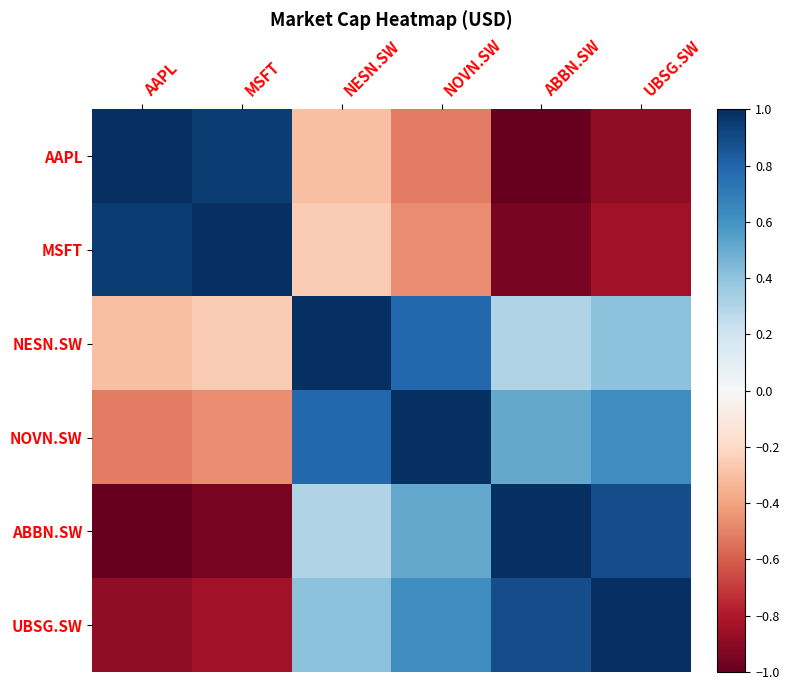

Reading right to left, what are all the values shown in this chart?

AAPL: UBSG.SW=-0.9	ABBN.SW=-1.0	NOVN.SW=-0.5	NESN.SW=-0.3	MSFT=1.0	AAPL=1.0
MSFT: UBSG.SW=-0.8	ABBN.SW=-1.0	NOVN.SW=-0.5	NESN.SW=-0.3	MSFT=1.0	AAPL=1.0
NESN.SW: UBSG.SW=0.4	ABBN.SW=0.3	NOVN.SW=0.8	NESN.SW=1.0	MSFT=-0.3	AAPL=-0.3
NOVN.SW: UBSG.SW=0.6	ABBN.SW=0.5	NOVN.SW=1.0	NESN.SW=0.8	MSFT=-0.5	AAPL=-0.5
ABBN.SW: UBSG.SW=0.9	ABBN.SW=1.0	NOVN.SW=0.5	NESN.SW=0.3	MSFT=-1.0	AAPL=-1.0
UBSG.SW: UBSG.SW=1.0	ABBN.SW=0.9	NOVN.SW=0.6	NESN.SW=0.4	MSFT=-0.8	AAPL=-0.9